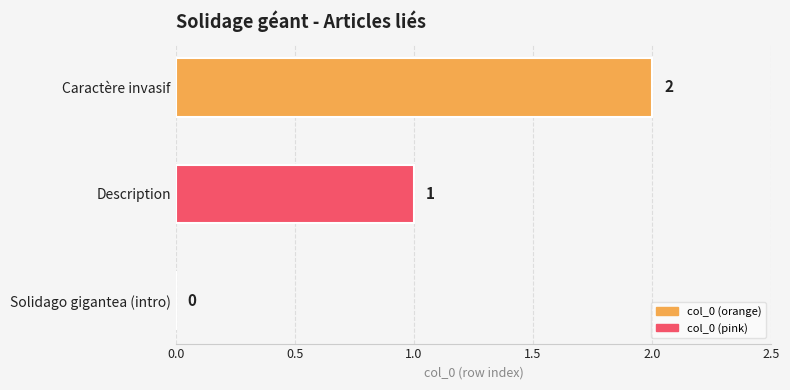

Are the bars horizontal?

Yes